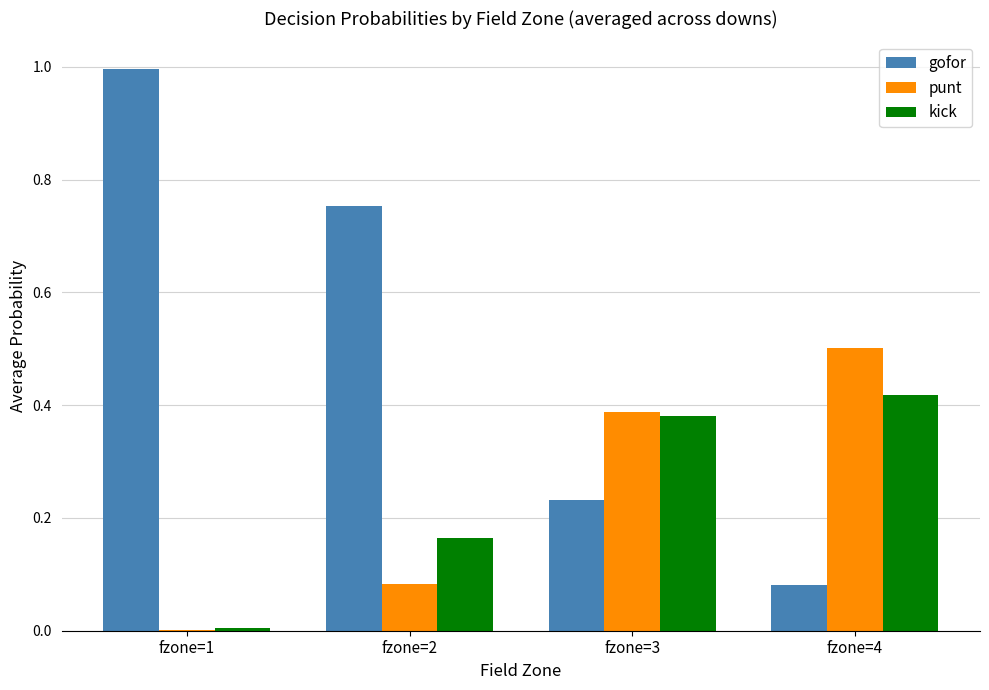

What is the sum of all punt values?

1.0